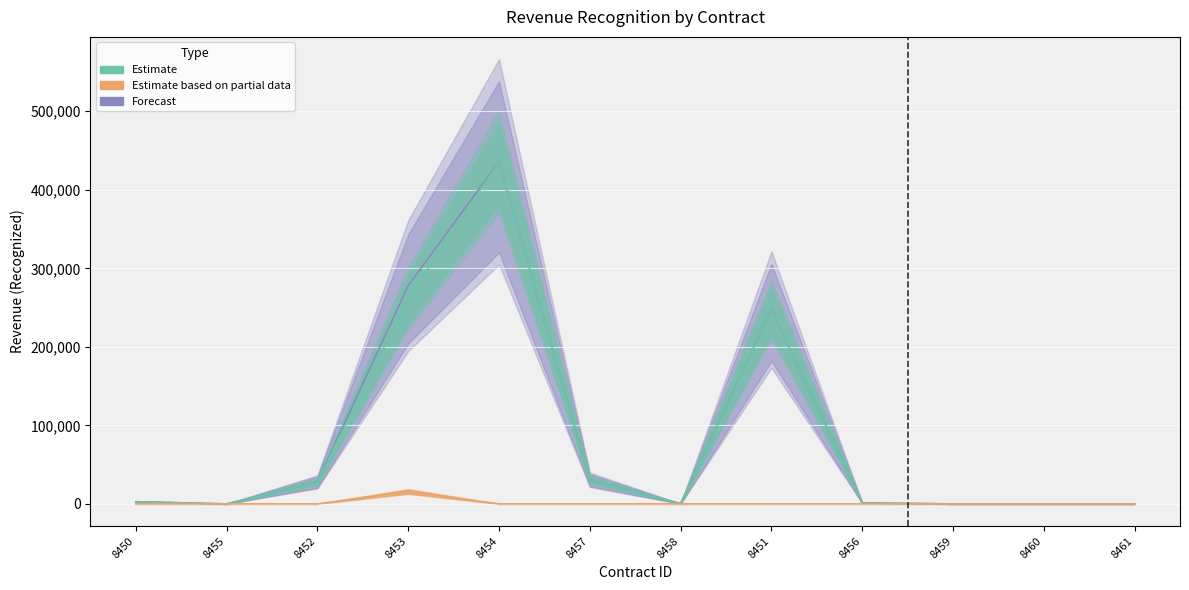

Where is the first local maximum for Estimate?

8454